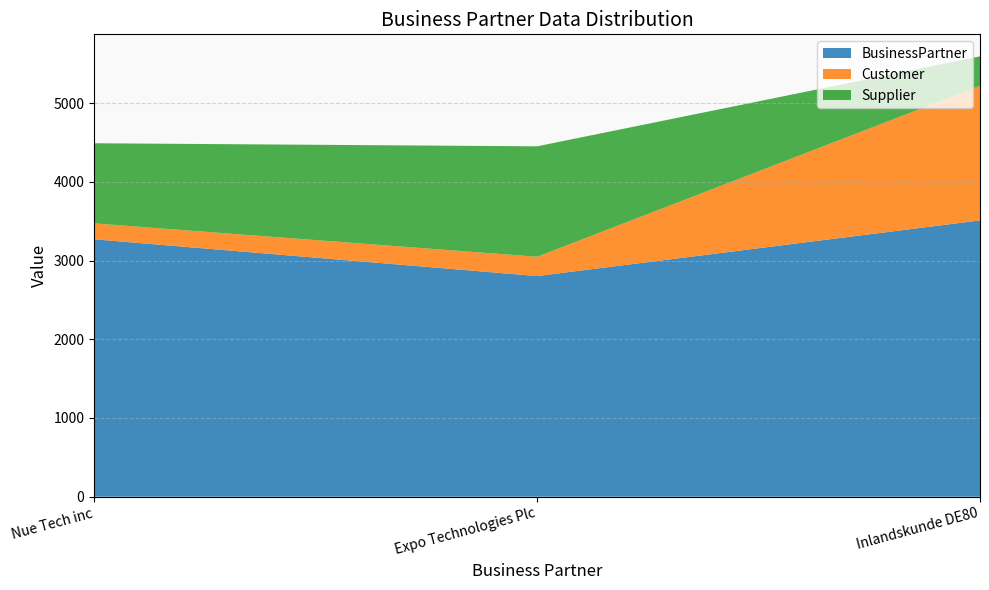

Reading right to left, what are all the values shown in this chart?

BusinessPartner: 3510	2803	3270
Customer: 1710	245	202
Supplier: 374	1403	1018